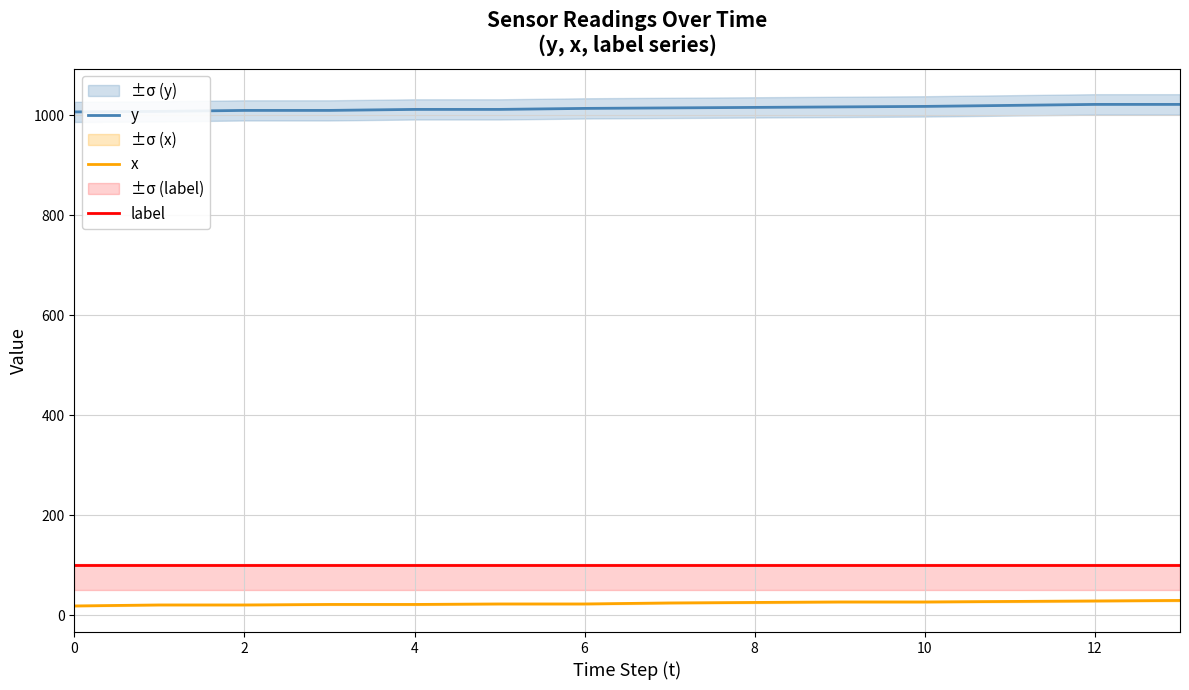

Reading left to right, list all the values displayed in this chart.

y: 1007.0	1008.0	1010.0	1010.0	1012.0	1012.0	1014.0	1015.0	1016.0	1017.0	1018.0	1020.0	1022.0	1022.0
x: 19.0	21.0	21.0	22.0	22.0	23.0	23.0	25.0	26.0	27.0	27.0	28.0	29.0	30.0
label: 101.5	101.5	101.5	101.5	101.5	101.5	101.5	101.5	101.5	101.5	101.5	101.5	101.5	101.5